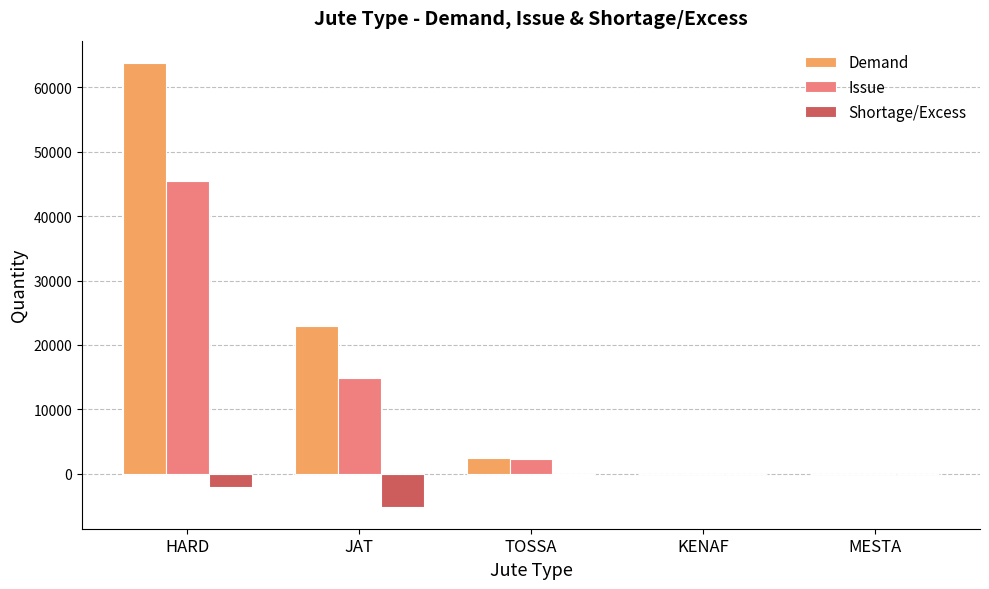

What is the average value of the Shortage/Excess series?

-1468